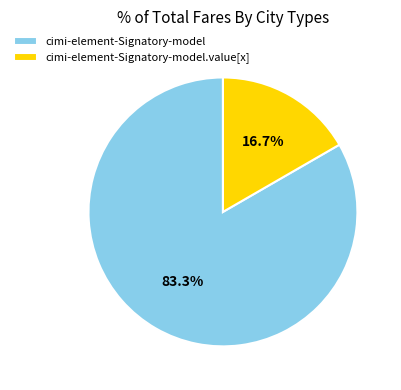

Which slice is the smallest?

cimi-element-Signatory-model.value[x]